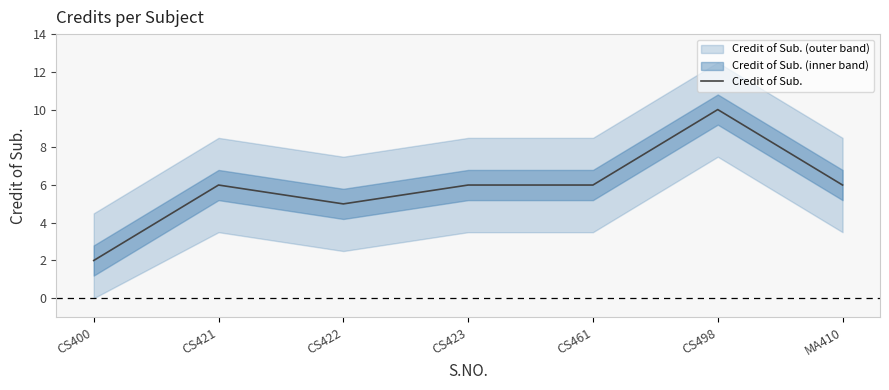

What is the approximate value at CS421?

6